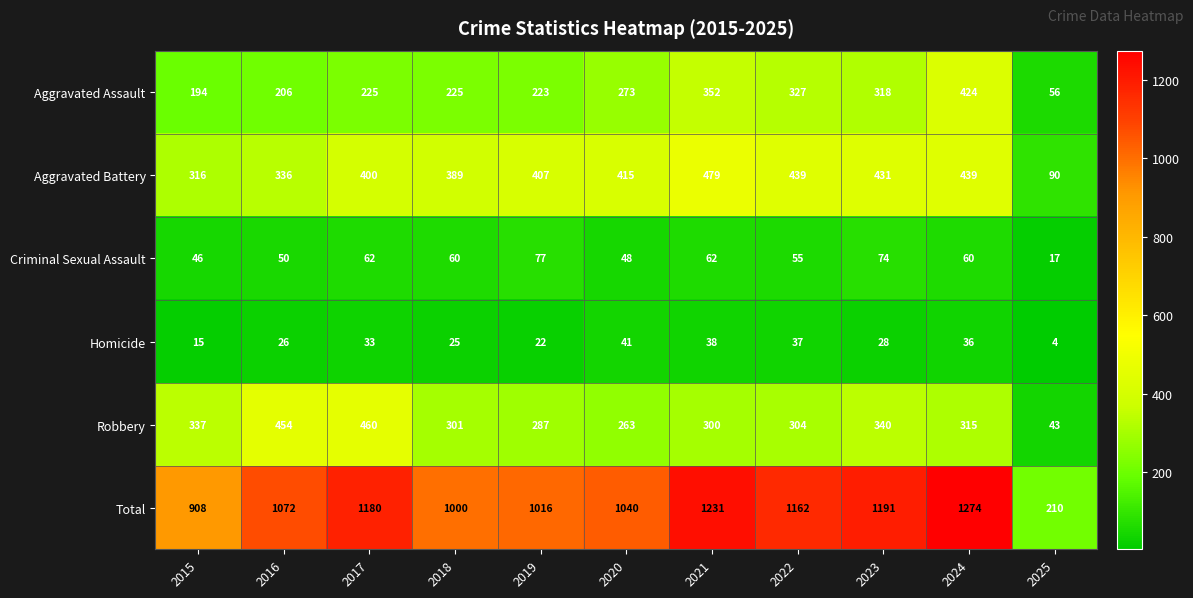

Rank the series by their maximum value, from lowest to highest.

Homicide, Criminal Sexual Assault, Aggravated Assault, Robbery, Aggravated Battery, Total